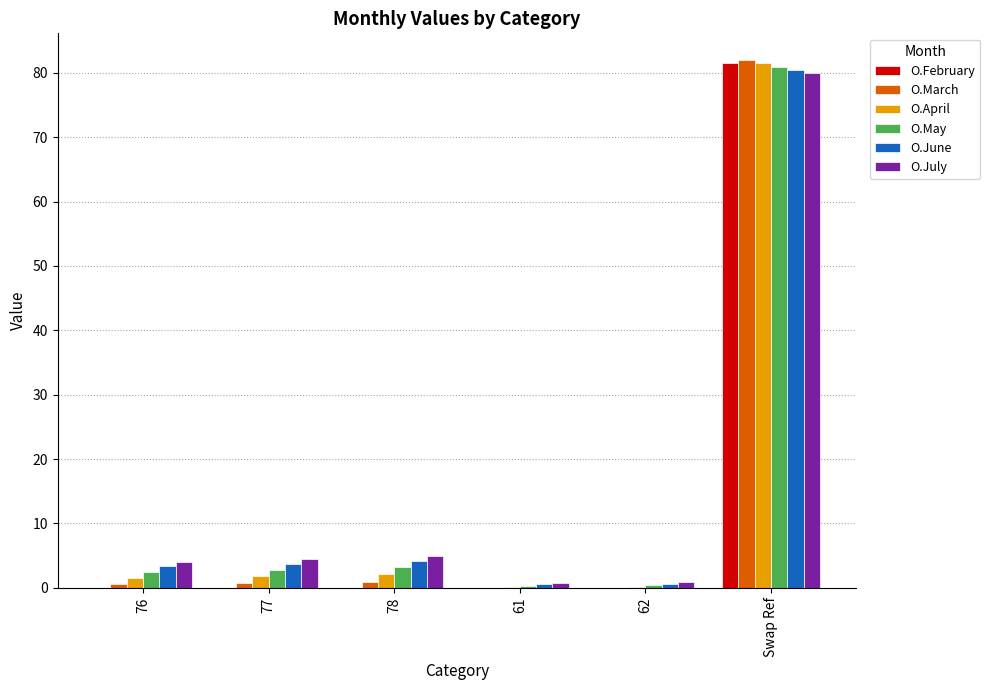

The O.February series shows -51.0 at 62. True or false?

False